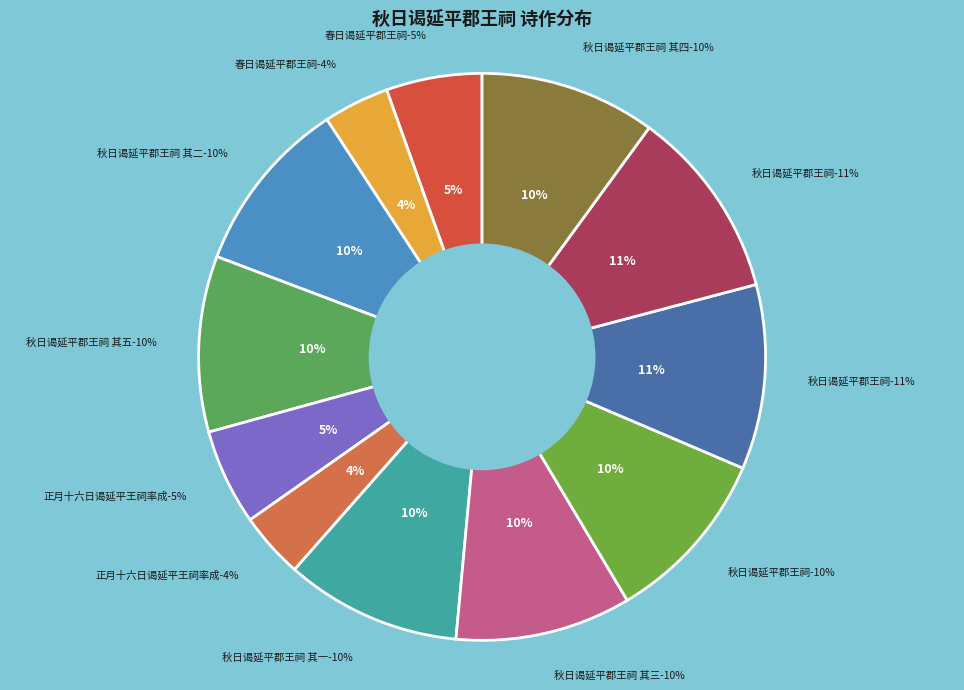

What is the change in value from 秋日谒延平郡王祠 其三 to 秋日谒延平郡王祠 (838269)?

+64417